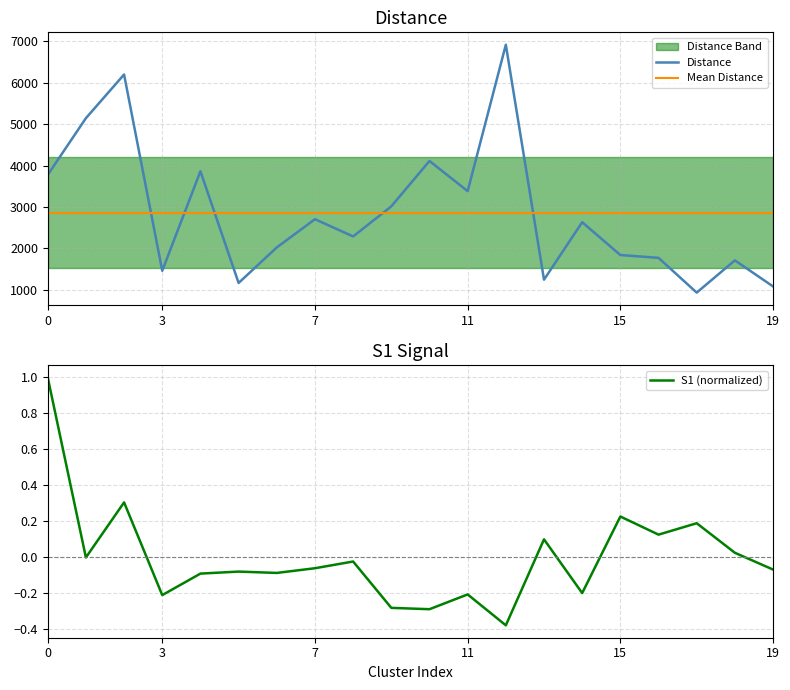

True or false: S1 (normalized) and Distance cross at least once.

False